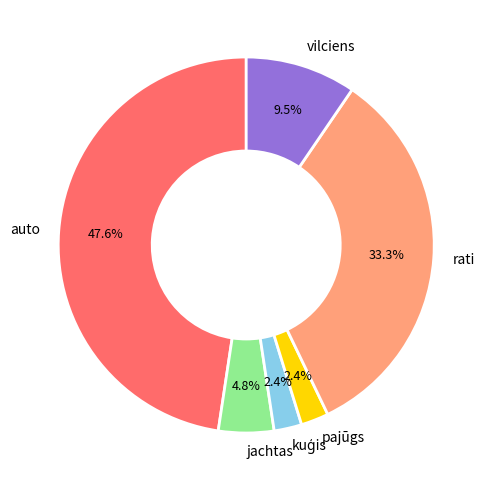

Is there any slice that represents more than half of the pie?

No